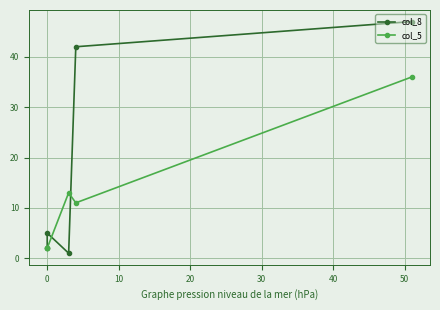

In col_5, how many points are higher than both neighbors (excluding endpoints)?

1